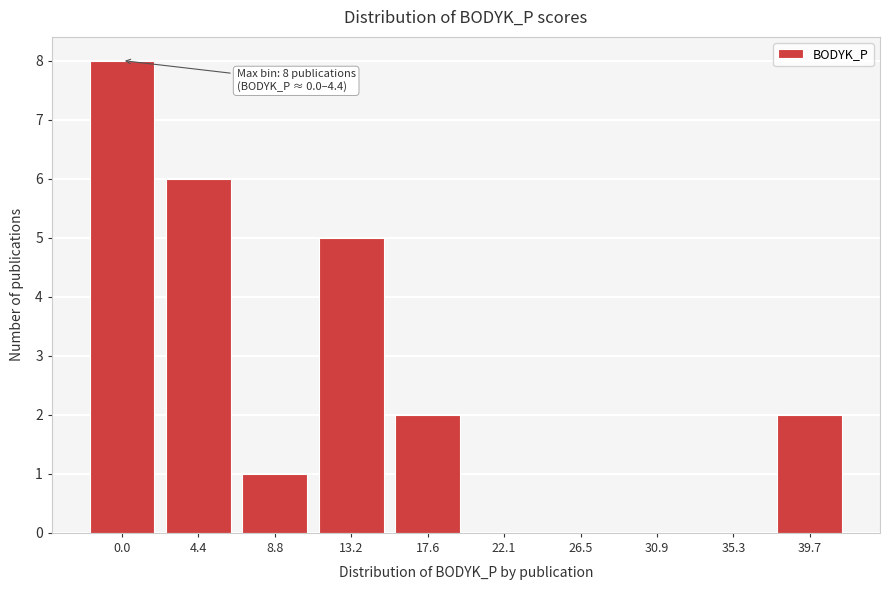

Reading right to left, extract all data points from this chart.

39.7=2	35.3=0	30.9=0	26.5=0	22.1=0	17.6=2	13.2=5	8.8=1	4.4=6	0.0=8